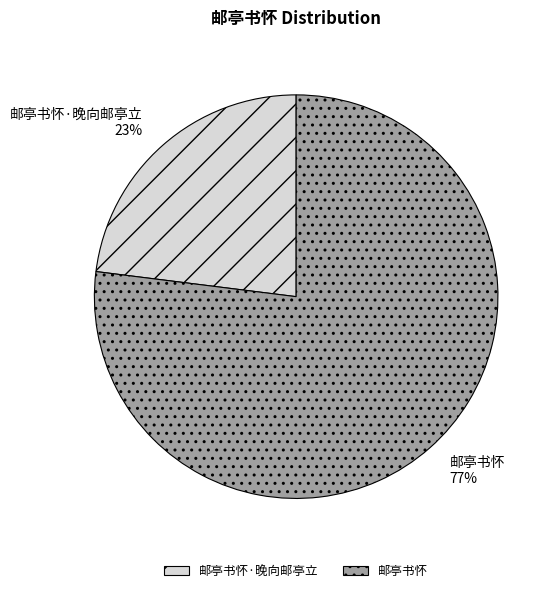

To the nearest percent, what portion does 邮亭书怀·晚向邮亭立 represent?

23%